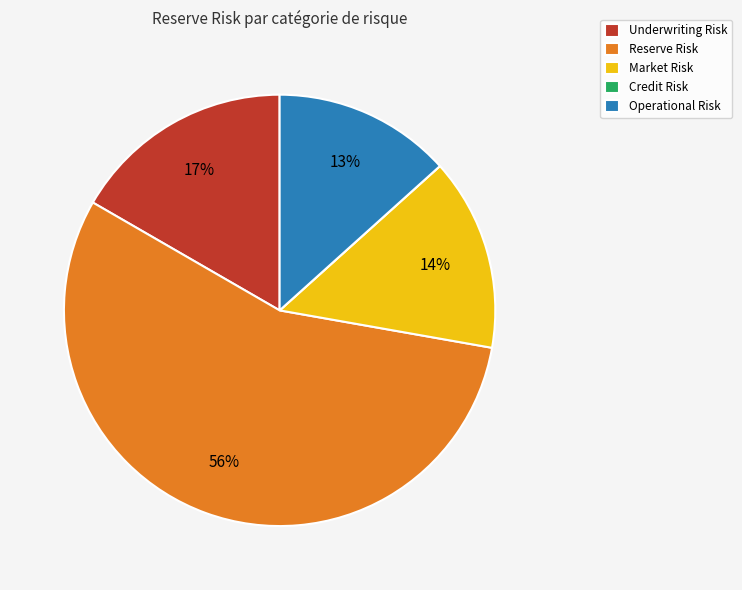

To the nearest percent, what is the difference between the largest and smallest slice percentages?

56%